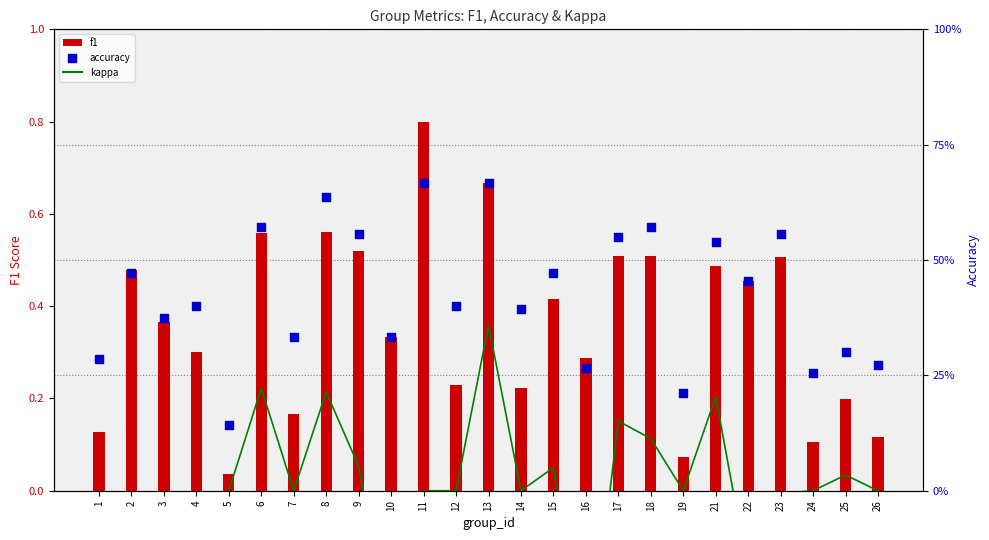

At how many categories does at least one series exceed 0?

25